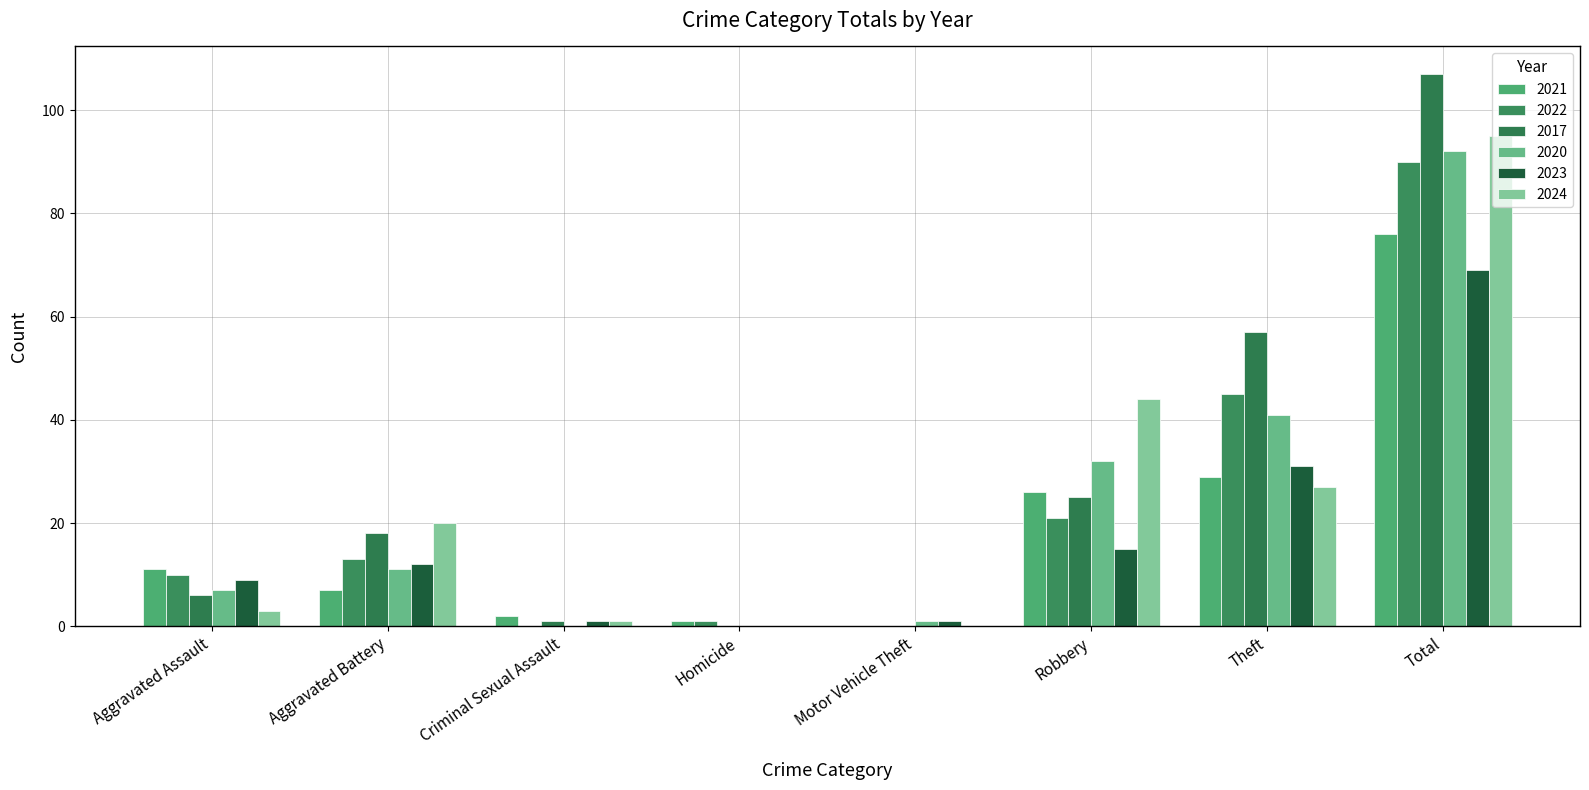

Are the bars grouped side by side (vs. stacked)?

Yes